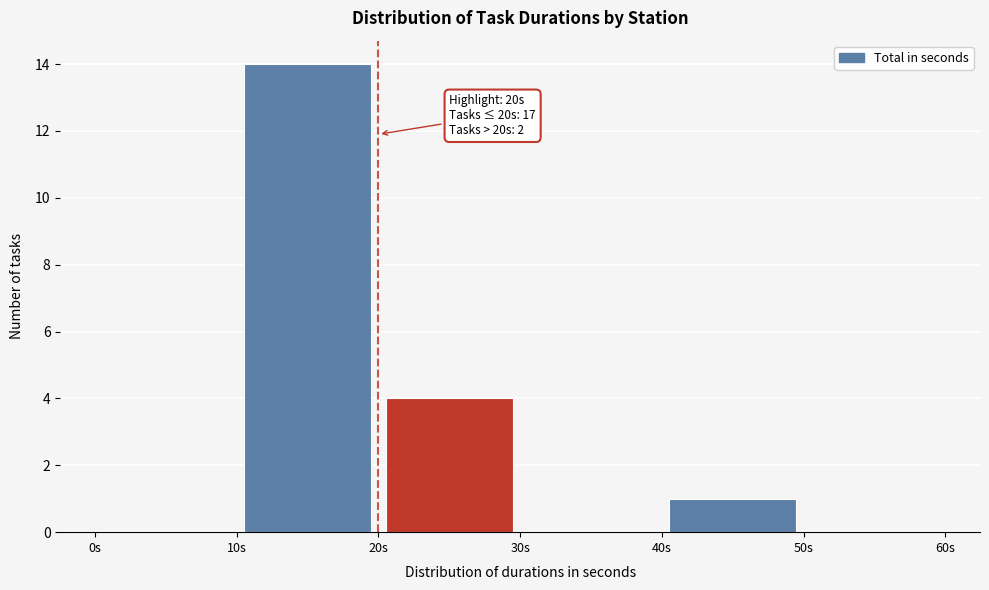

Which range on the x-axis has the tallest bar?

10 to 20